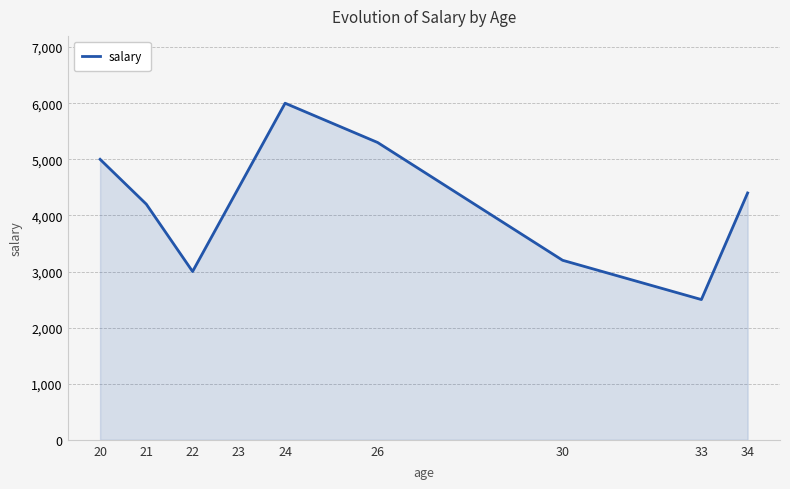

What is the difference between the maximum and minimum values?

3500